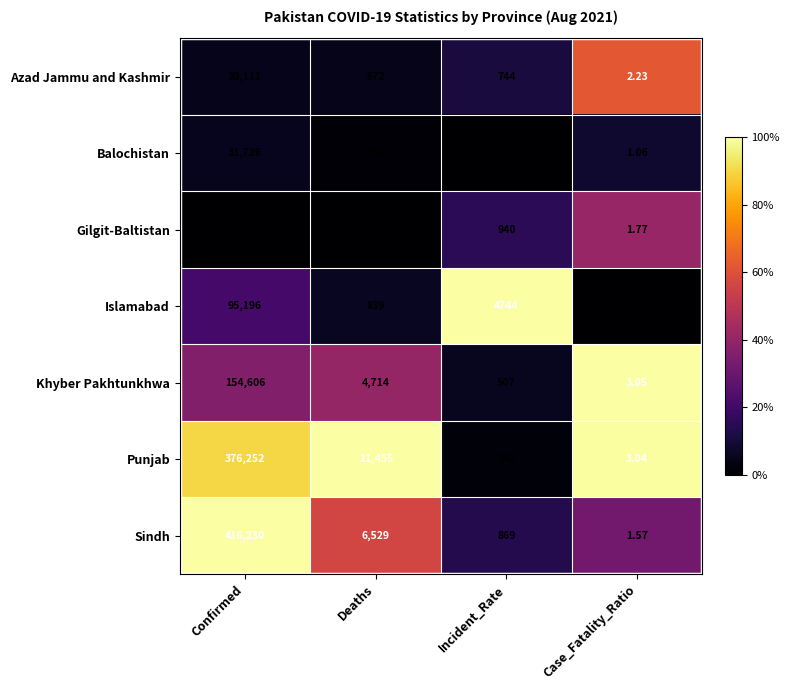

Rank the categories by Azad Jammu and Kashmir value from highest to lowest.

Confirmed, Incident_Rate, Deaths, Case_Fatality_Ratio